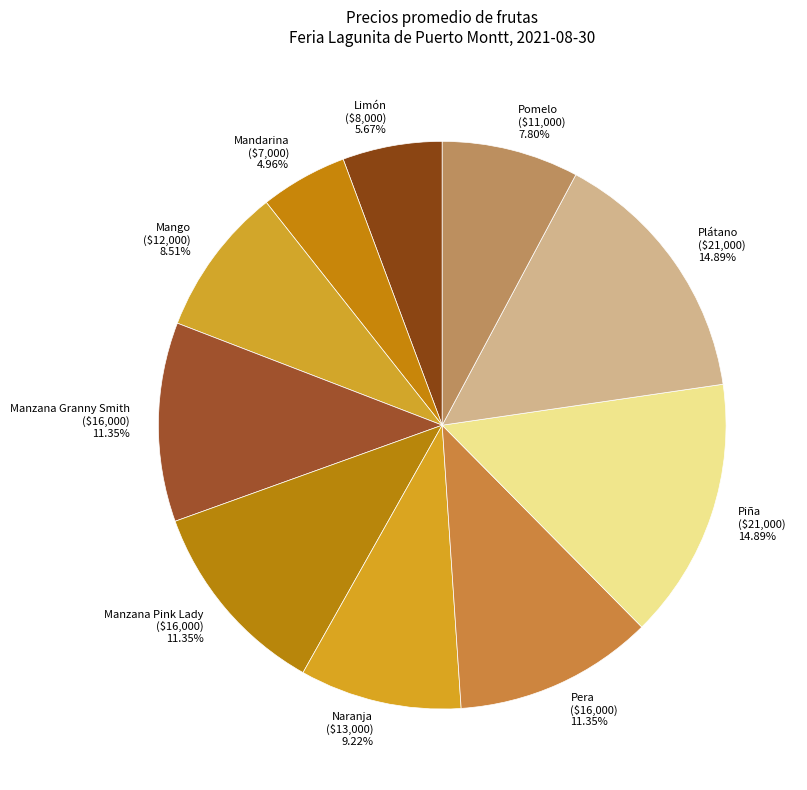

To the nearest percent, what is the average slice percentage?

10%